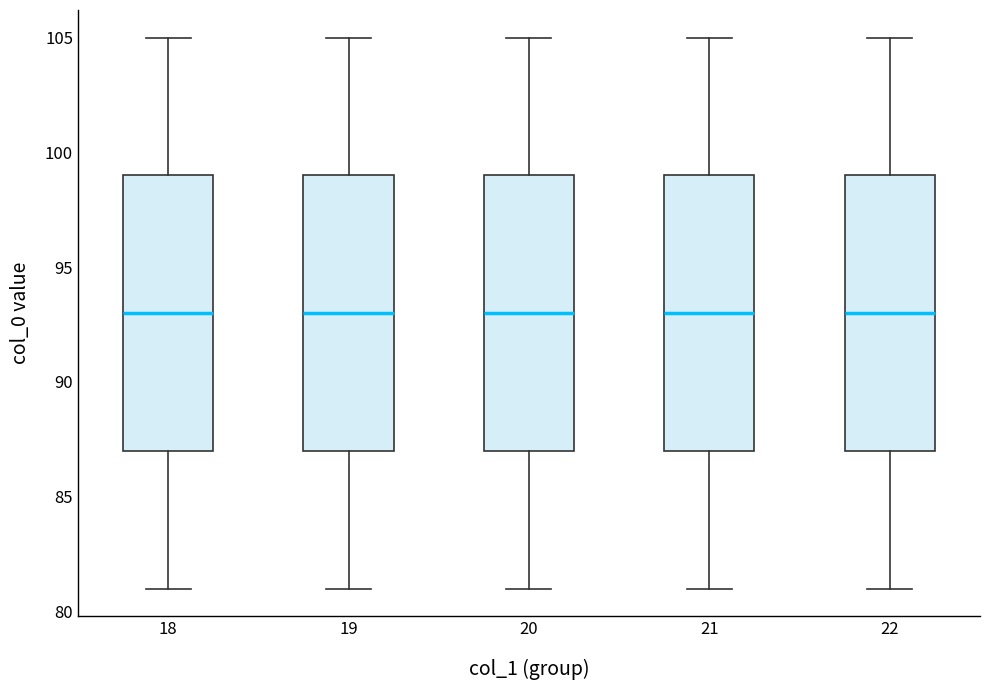

Reading left to right, read every box against the y-axis: the position of its median line, the range the box covers, and the ends of its whiskers. The values are not printed on the chart, so give them approximately, as read against the axis.

18: median 93, box 87 to 99, whiskers 81 to 105
19: median 93, box 87 to 99, whiskers 81 to 105
20: median 93, box 87 to 99, whiskers 81 to 105
21: median 93, box 87 to 99, whiskers 81 to 105
22: median 93, box 87 to 99, whiskers 81 to 105